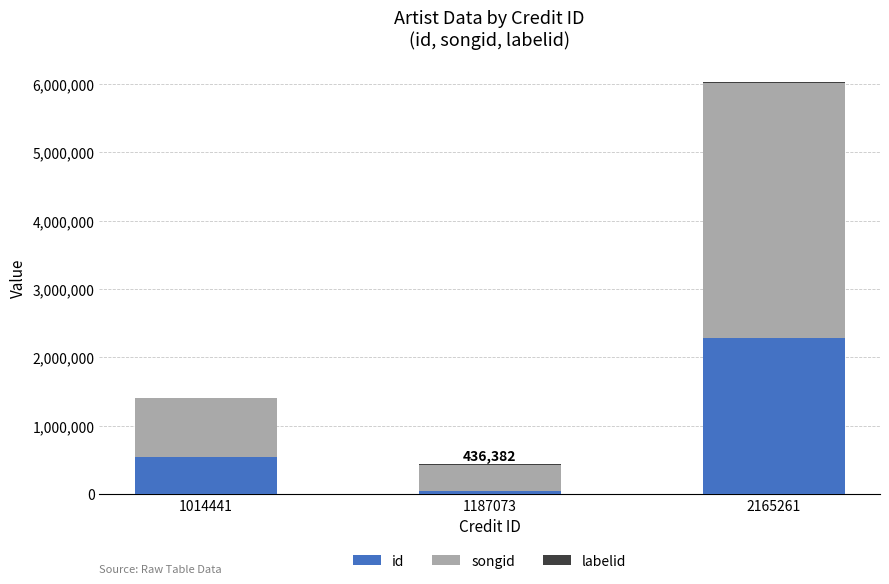

How many distinct data groups are displayed?

3